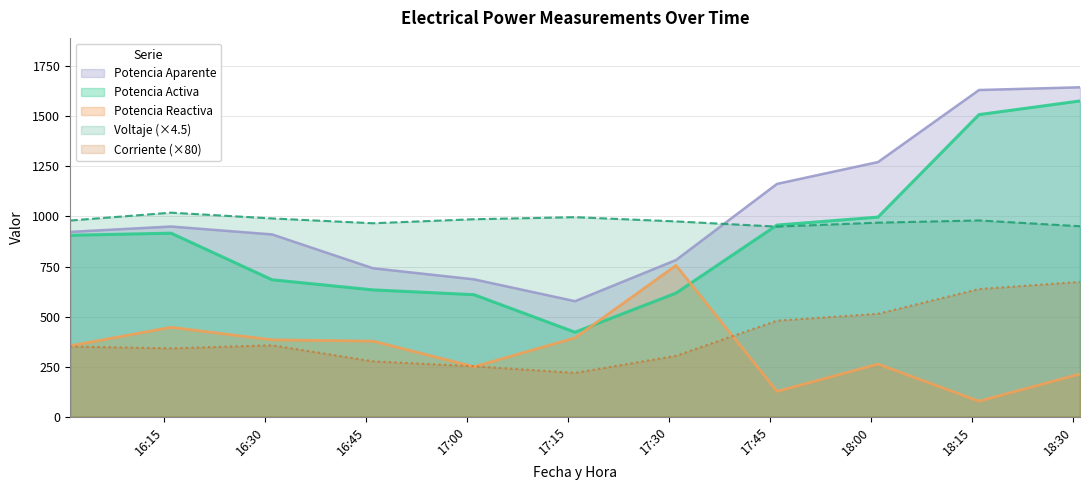

What is the sum of all Potencia Reactiva values?

3636.2